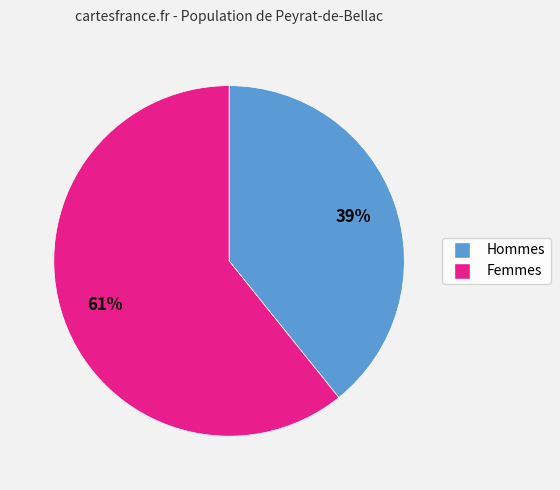

To the nearest percent, what is the average slice percentage?

50%